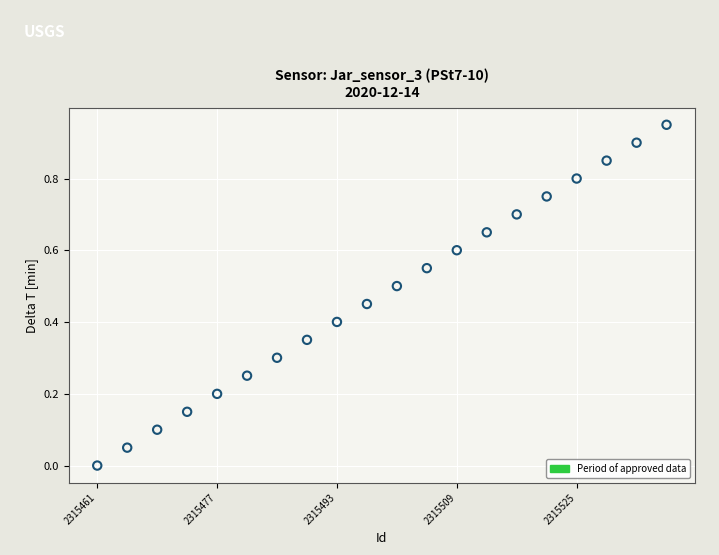

What is the range of X values (max minus min)?

76.0